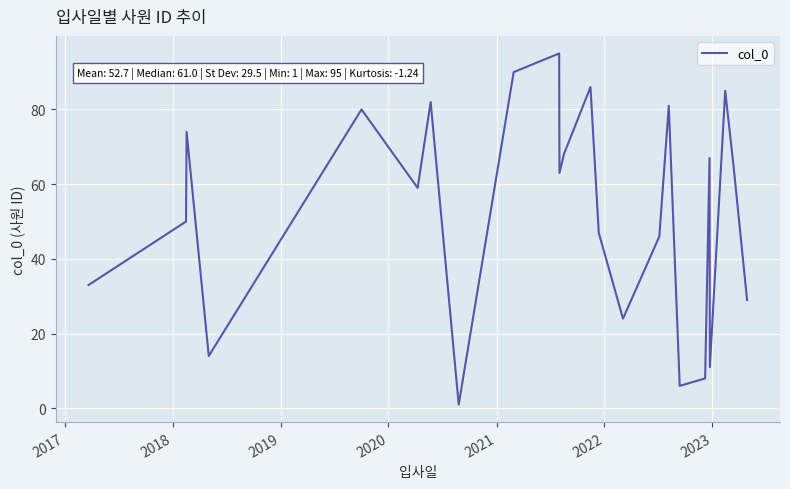

What is the maximum value shown in the chart?

95